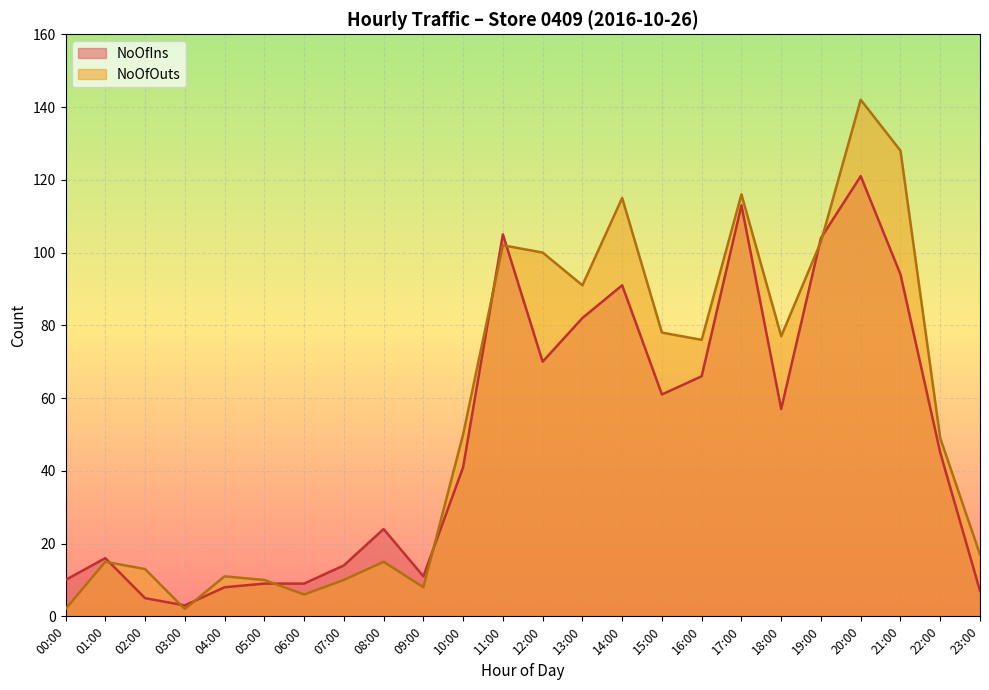

What are all the series names shown in the legend?

NoOfIns, NoOfOuts